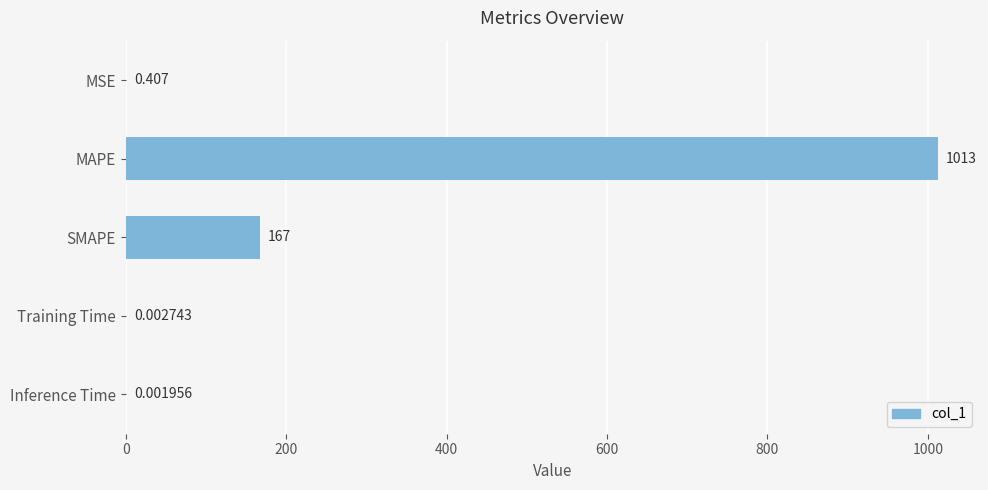

At which label is the value closest to 506?

SMAPE